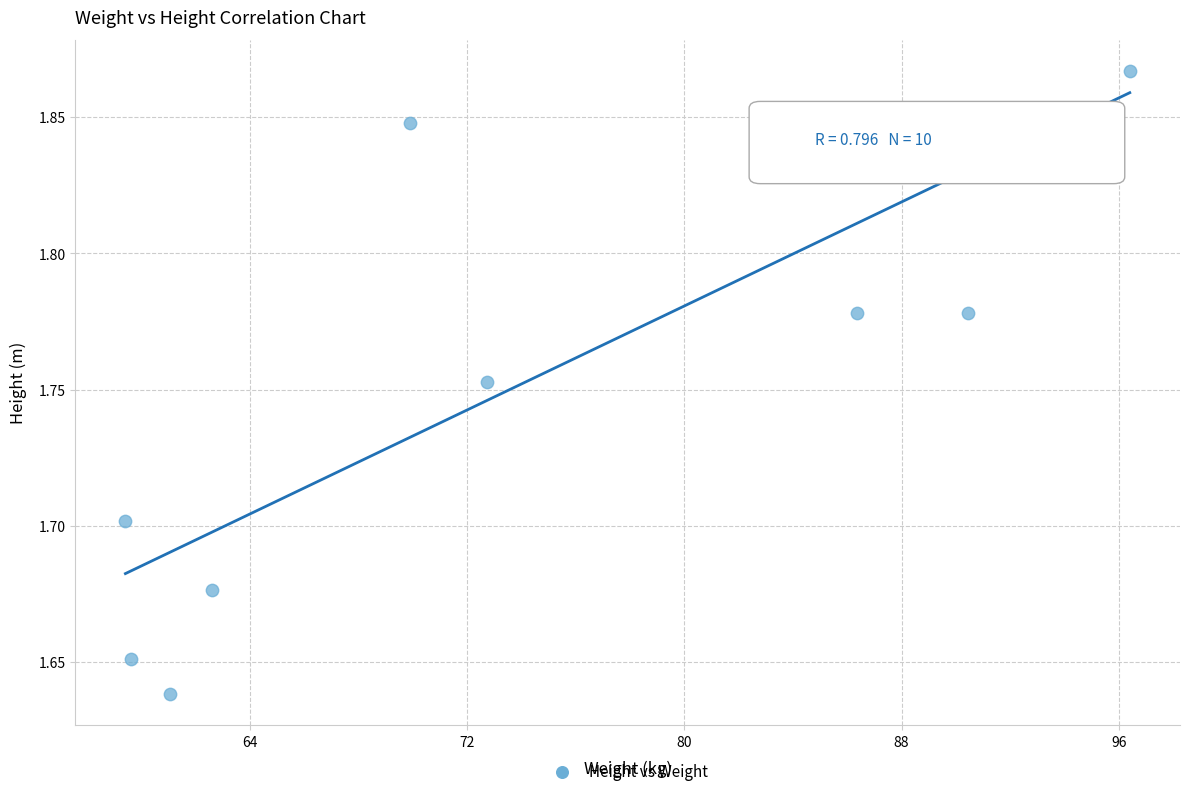

What is the range of X values (max minus min)?

37.0